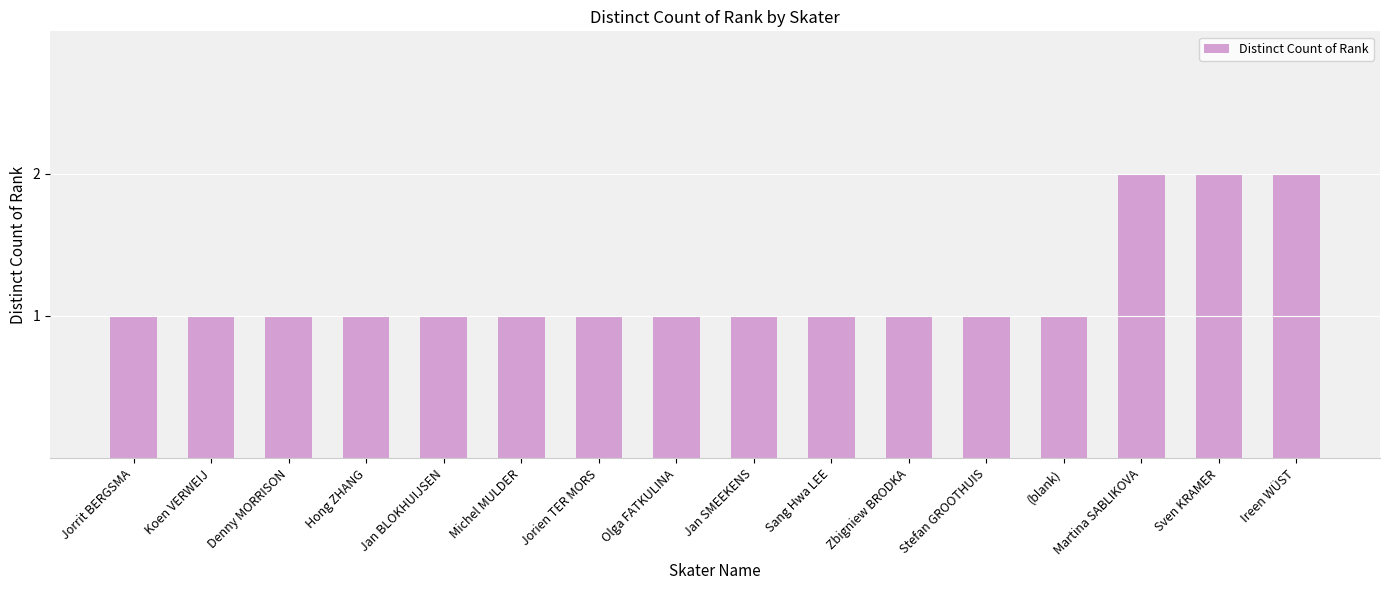

What is the label of the 1st bar from the left?

Jorrit BERGSMA